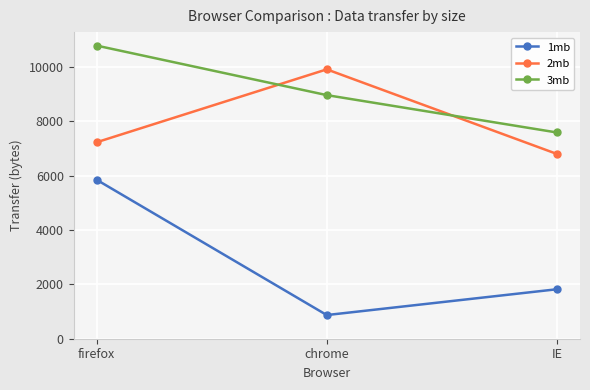

What is the label of the 2nd point from the right?

chrome